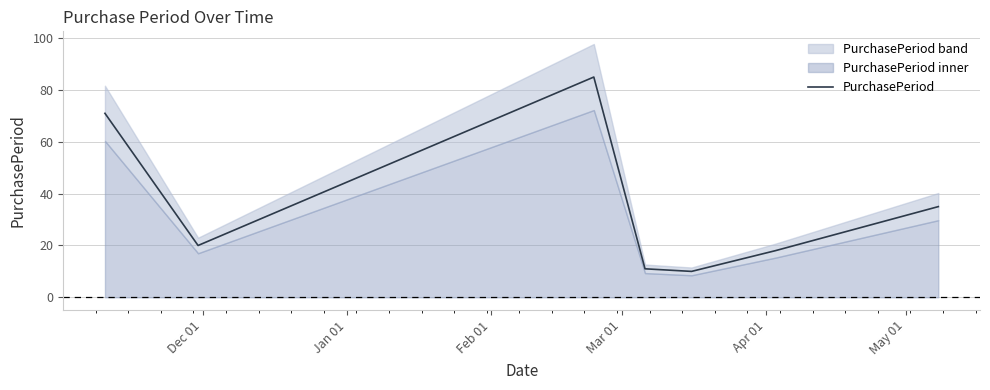

Which label corresponds to the largest value in the chart?

Feb 01